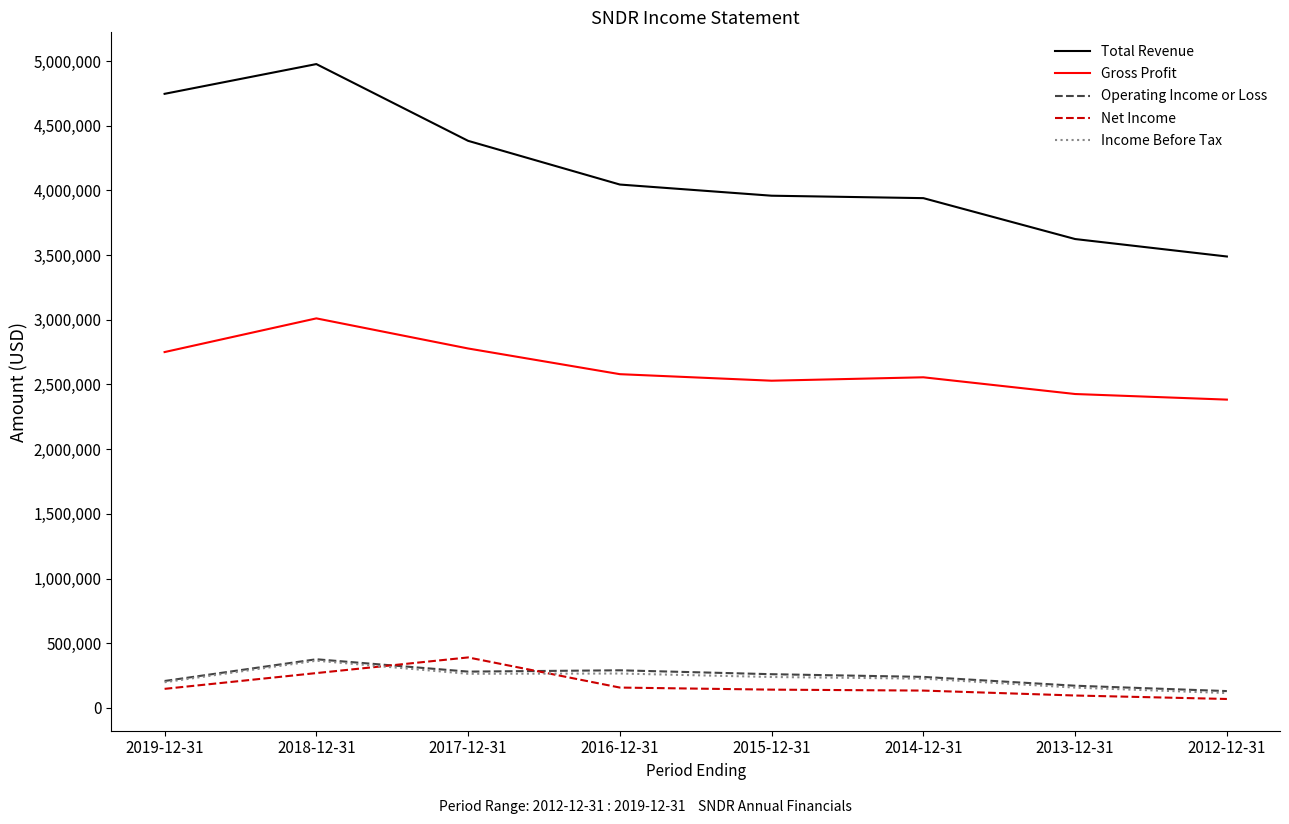

Which series changed the most between 2013-12-31 and 2012-12-31?

Total Revenue